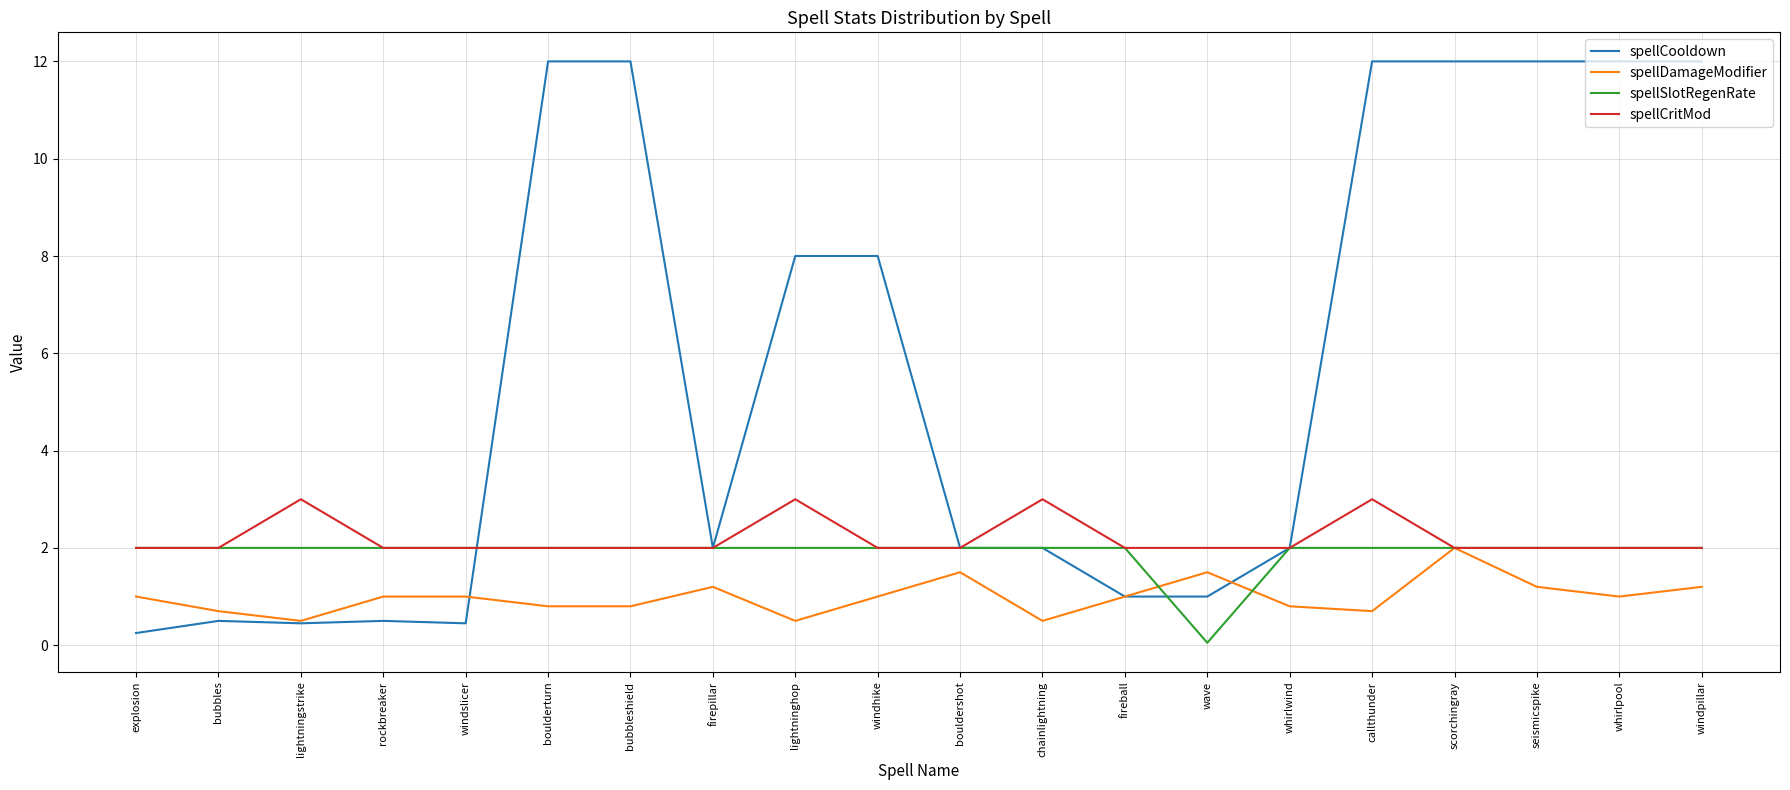

The value of spellSlotRegenRate at windhike is 2.0. True or false?

True